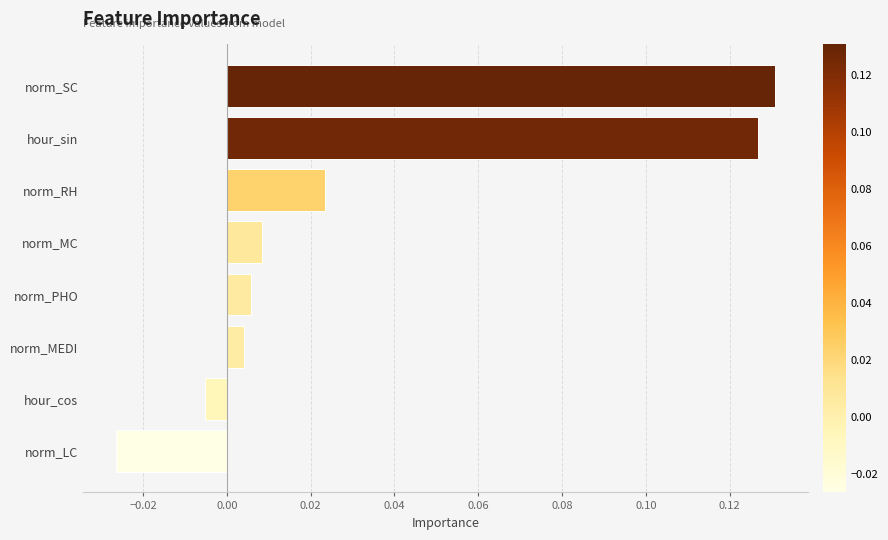

What is the label of the 2nd bar from the top?

hour_sin